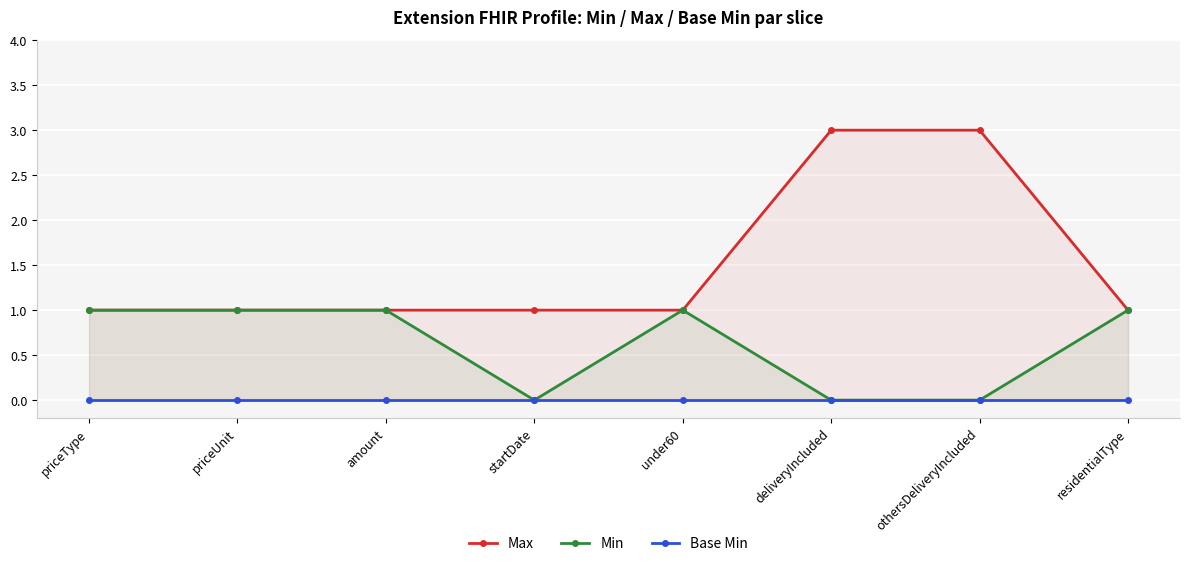

Rank the series by their average value, from lowest to highest.

Base Min, Min, Max